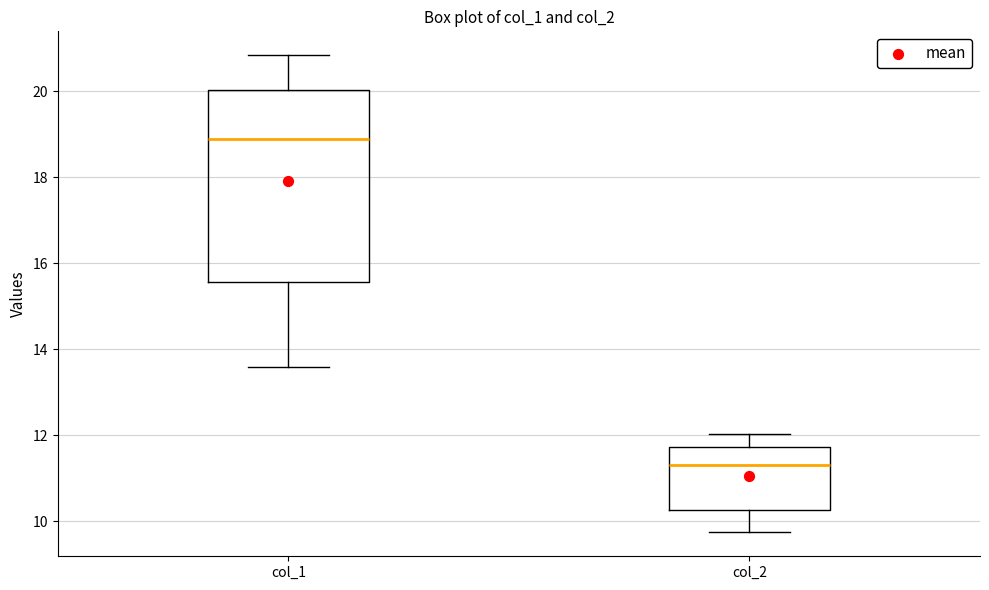

Reading left to right, transcribe this box plot: for each box, give where its median line is, the range the box spans, and where its two whiskers end, as read against the y-axis. The values are not printed on the chart, so give them approximately, as read against the axis.

col_1: median 18.8, box 15.6 to 20.0, whiskers 13.6 to 20.8
col_2: median 11.4, box 10.2 to 11.8, whiskers 9.8 to 12.0